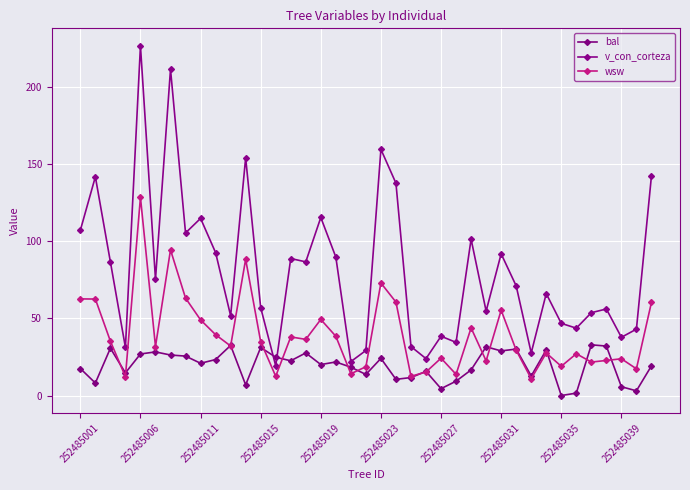

Count the number of categories in the chart.

39